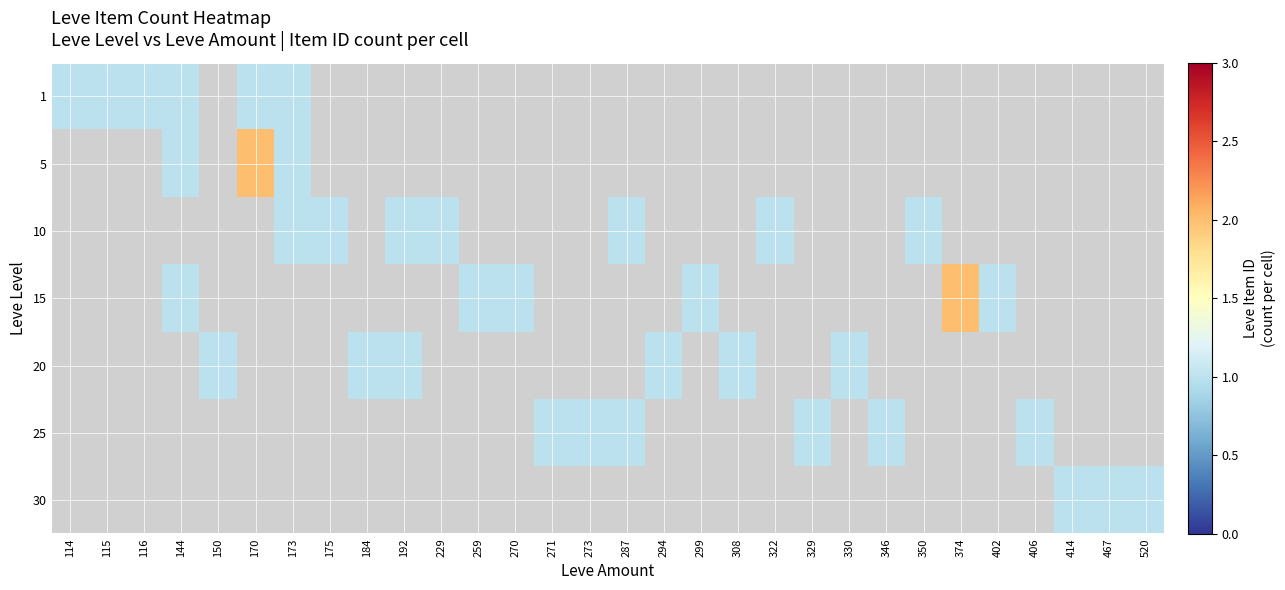

Which label corresponds to the smallest value in the chart?

114